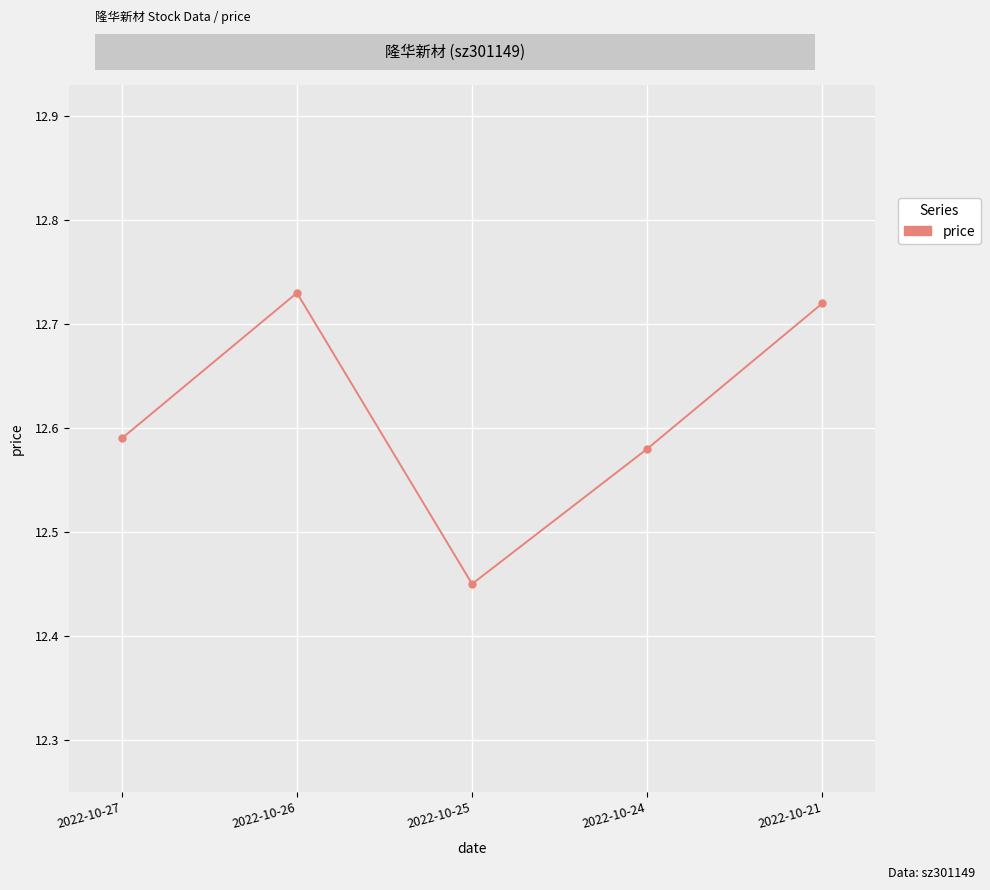

Where is the first local maximum?

2022-10-26